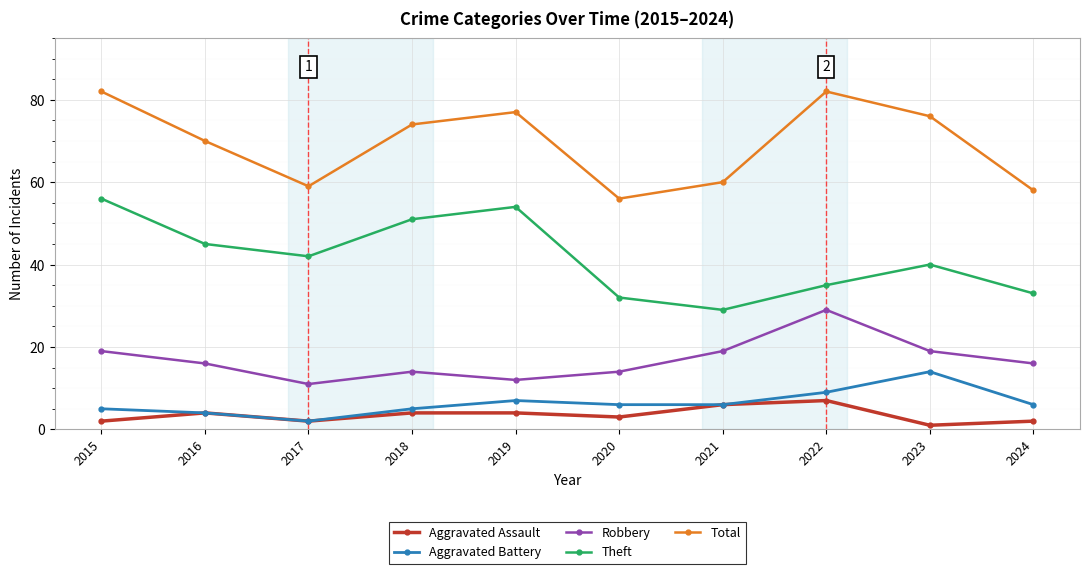

What are all the series names shown in the legend?

Aggravated Assault, Aggravated Battery, Robbery, Theft, Total